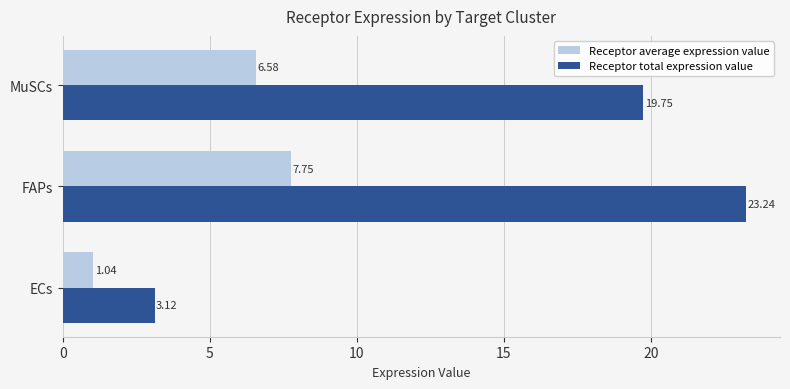

Rank the series by their average value, from highest to lowest.

Receptor total expression value, Receptor average expression value